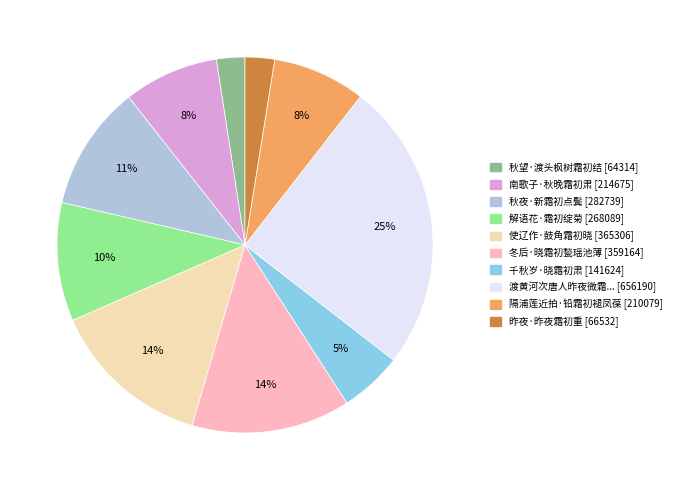

Count the number of slices in the pie.

10